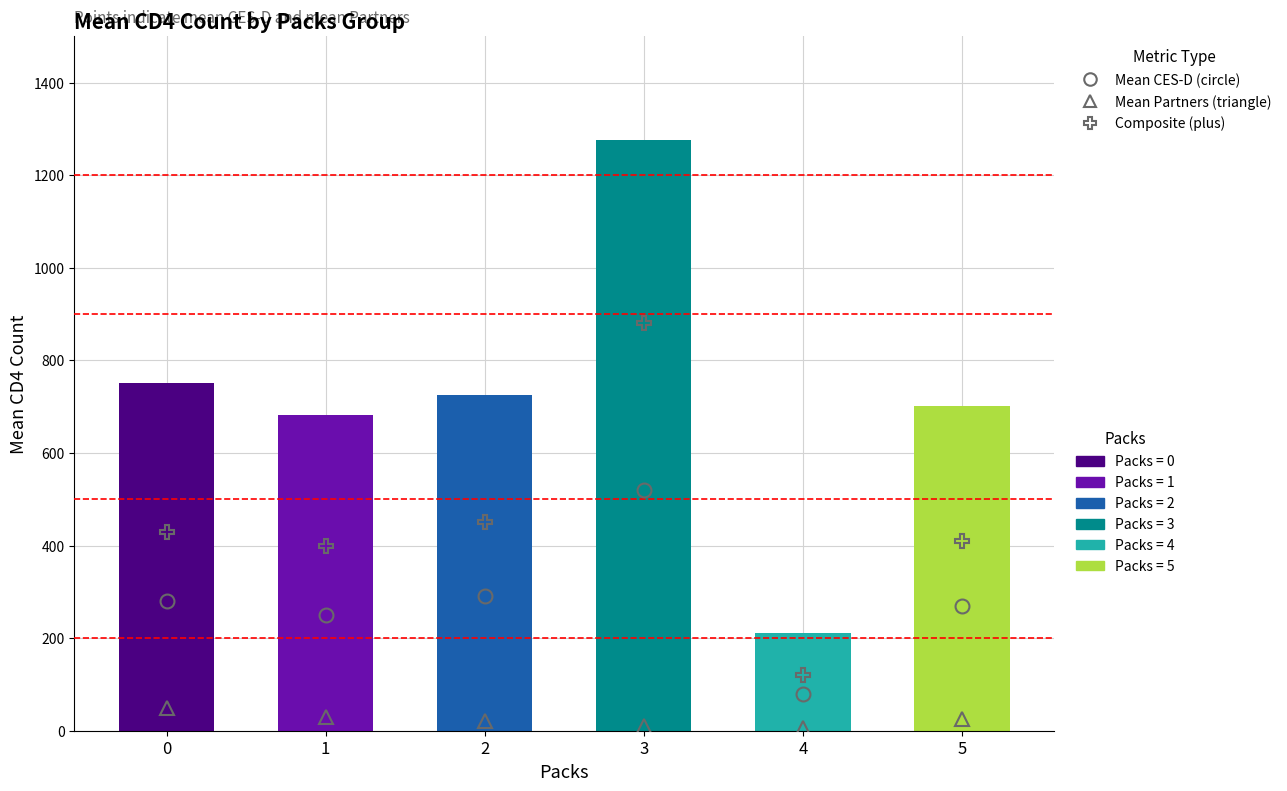

How many values are below 726?

3